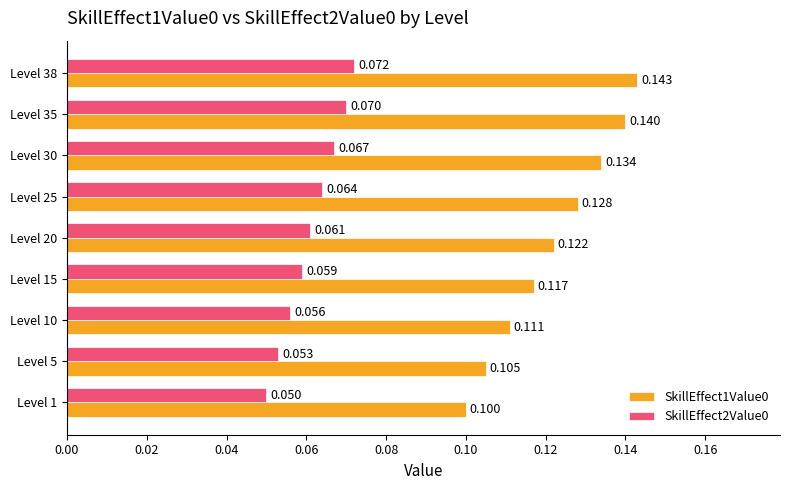

How many data points does each series have?

9